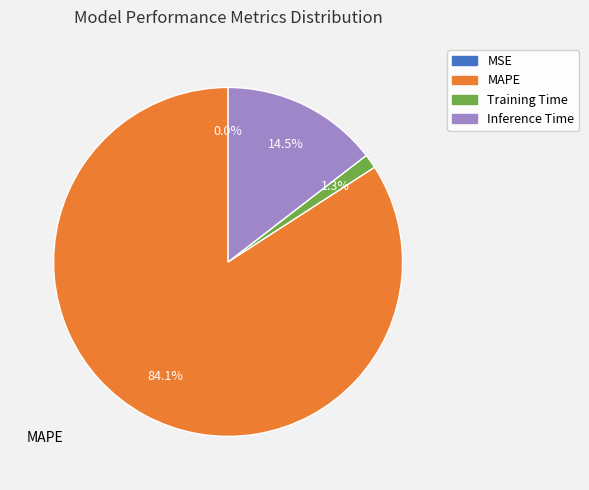

Is there a majority slice in this chart?

Yes